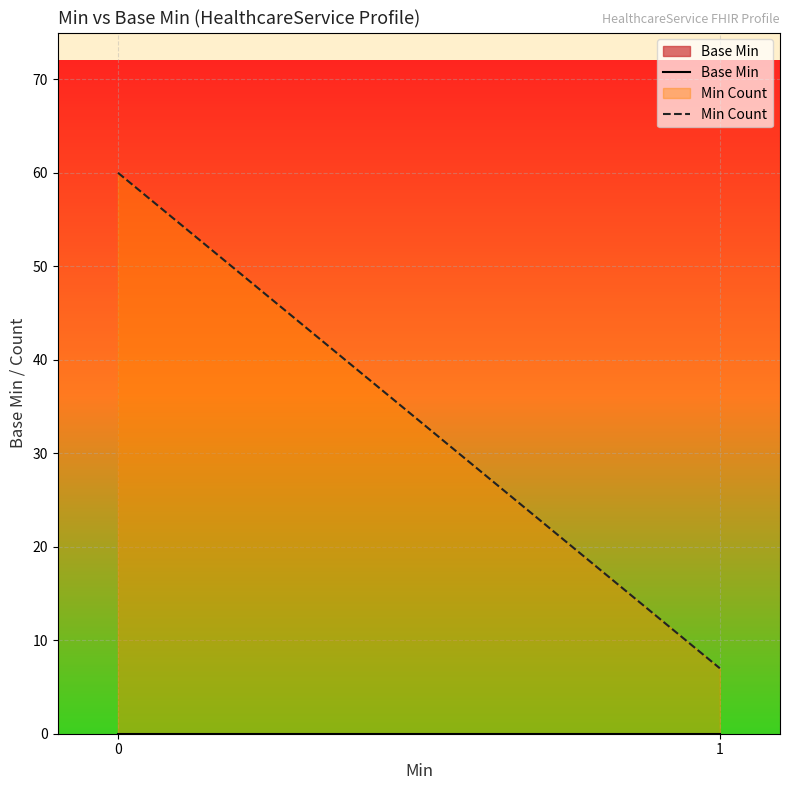

Is it true that Base Min equals 0 at 1?

True